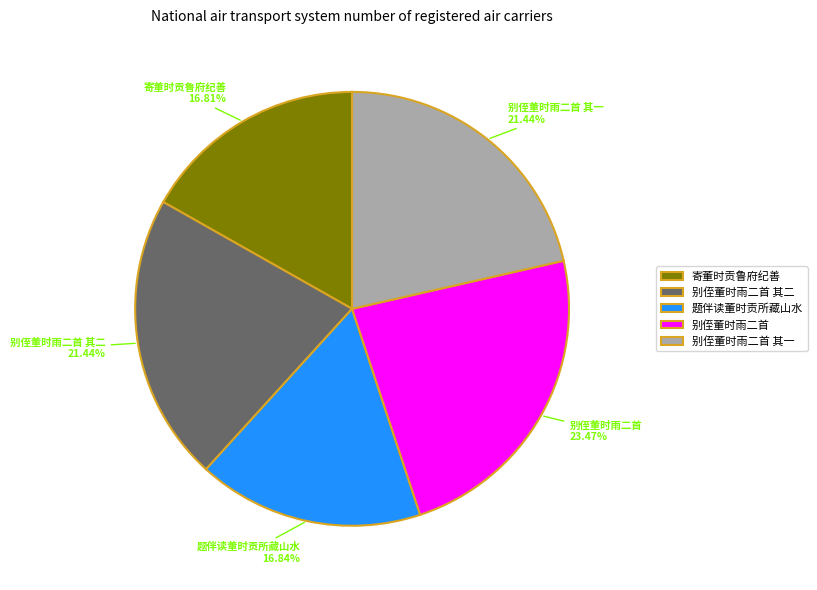

Which slice is the largest?

别侄董时雨二首